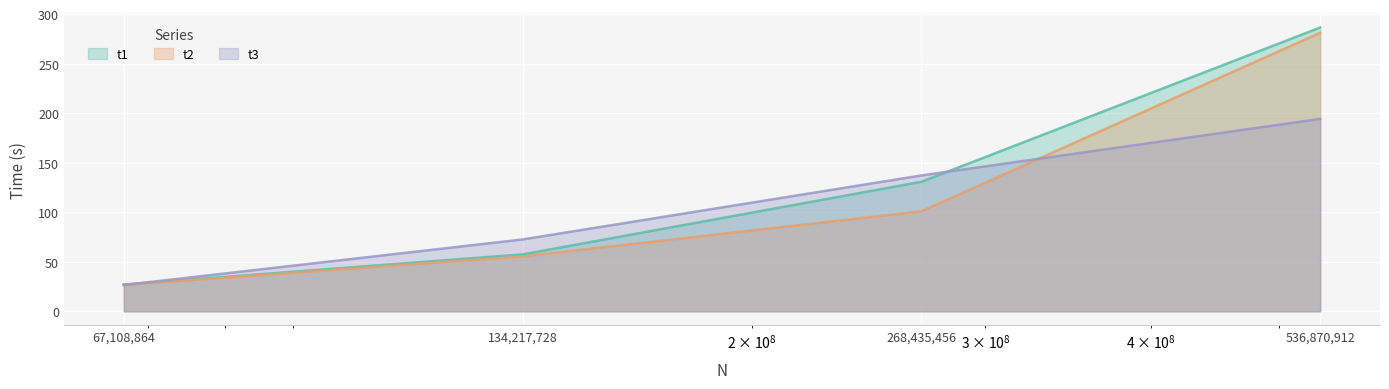

What is the greatest value displayed?

286.4